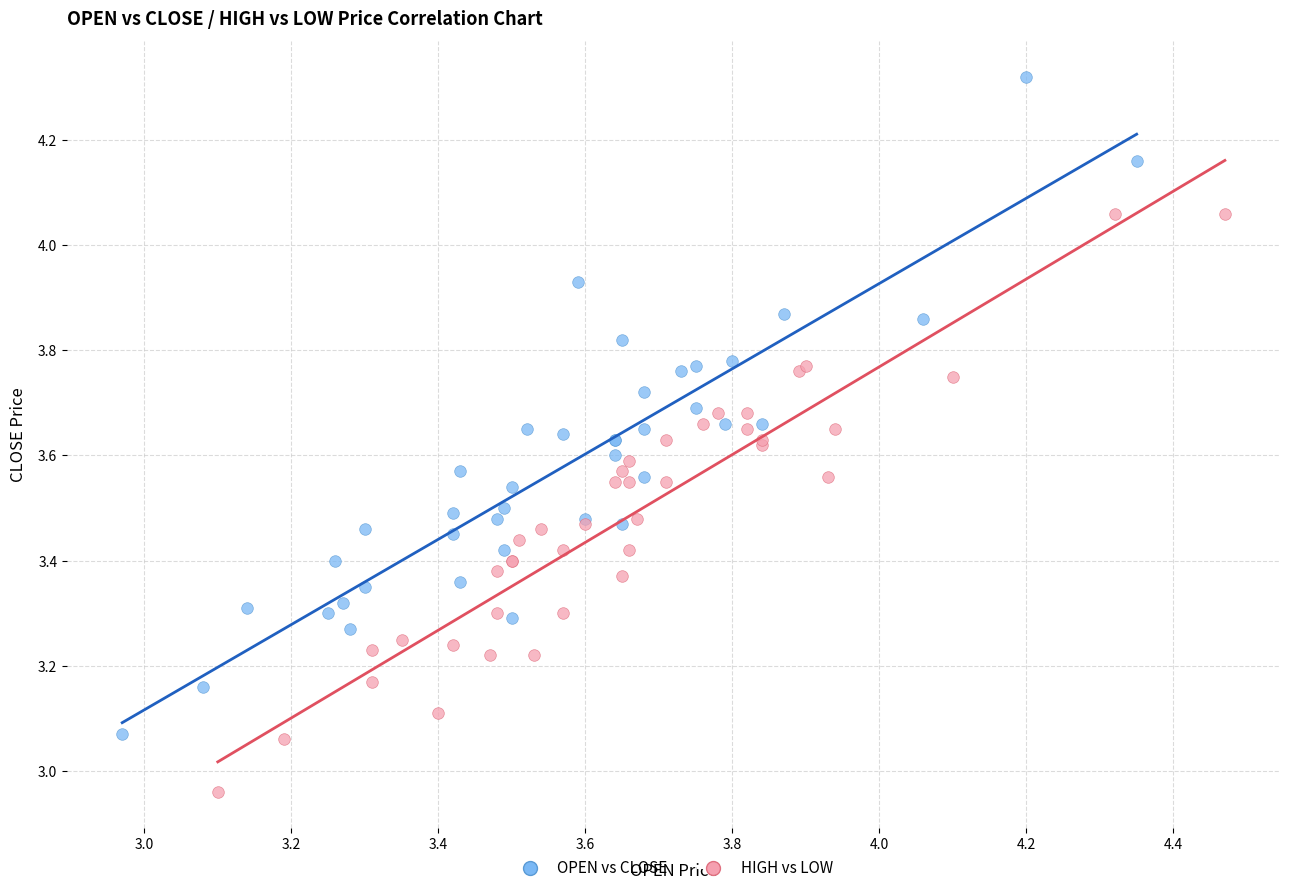

Which series has the widest spread of Y values?

OPEN vs CLOSE